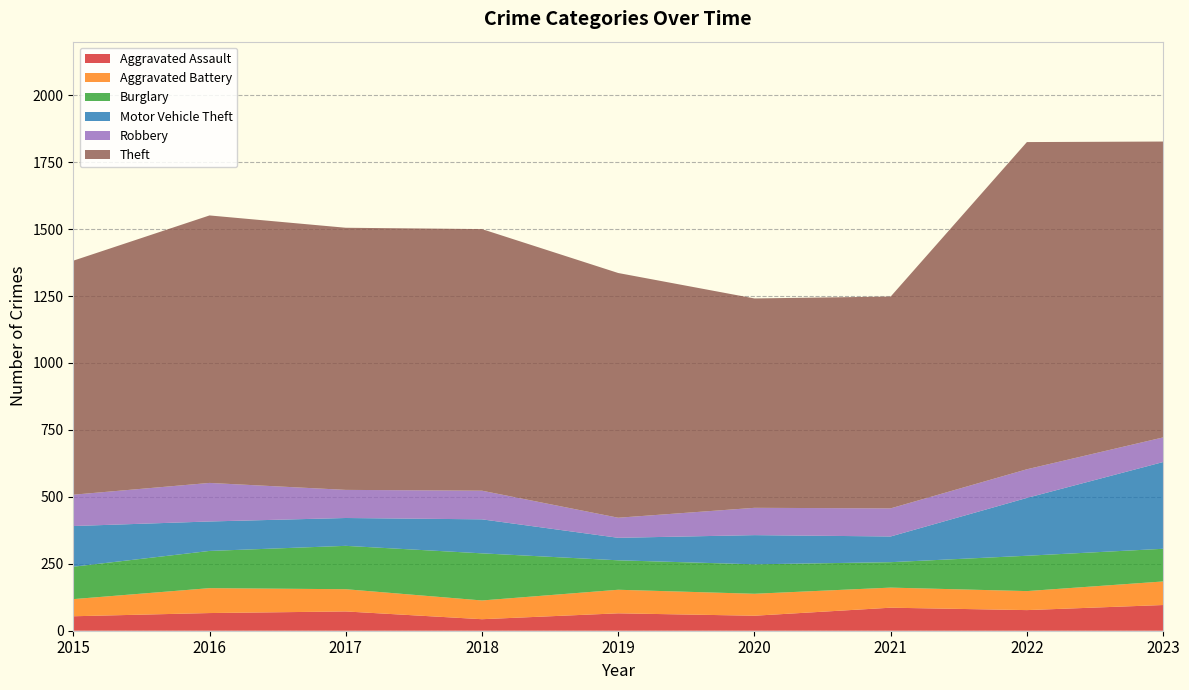

Reading right to left, extract all data points from this chart.

Aggravated Assault: 2023=96	2022=77	2021=86	2020=56	2019=65	2018=43	2017=72	2016=66	2015=54
Aggravated Battery: 2023=88	2022=71	2021=75	2020=82	2019=88	2018=70	2017=83	2016=93	2015=64
Burglary: 2023=122	2022=132	2021=95	2020=110	2019=110	2018=176	2017=162	2016=139	2015=121
Motor Vehicle Theft: 2023=324	2022=216	2021=96	2020=109	2019=84	2018=127	2017=104	2016=110	2015=152
Robbery: 2023=92	2022=107	2021=105	2020=102	2019=75	2018=107	2017=105	2016=144	2015=117
Theft: 2023=1105	2022=1222	2021=791	2020=782	2019=914	2018=977	2017=979	2016=999	2015=874